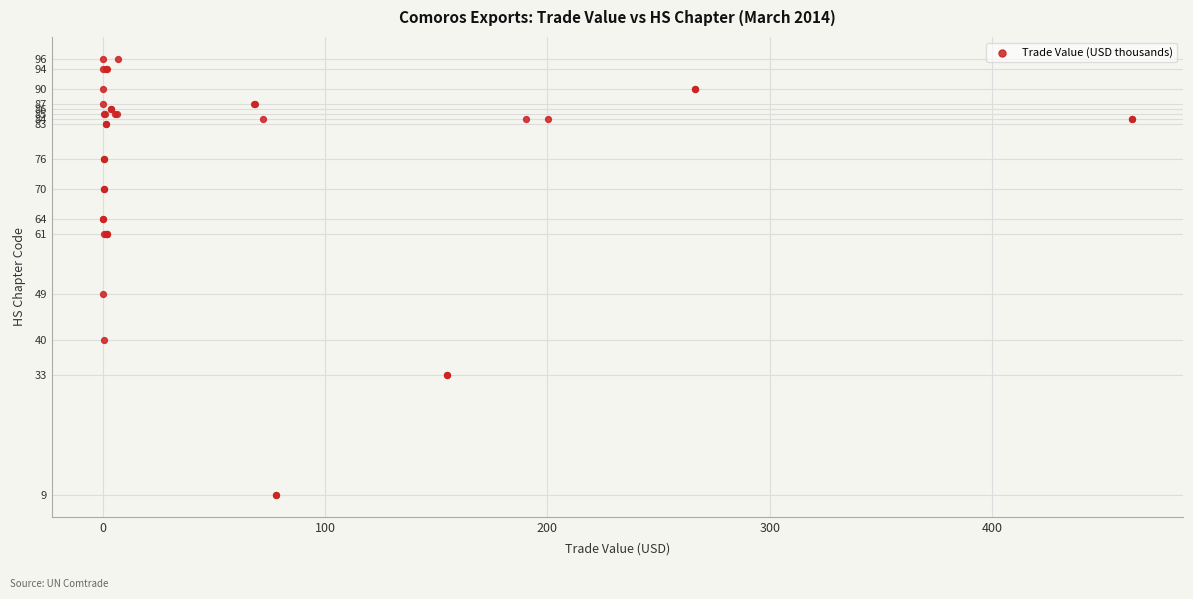

What Y value in the scatter plot is closest to 52?

49